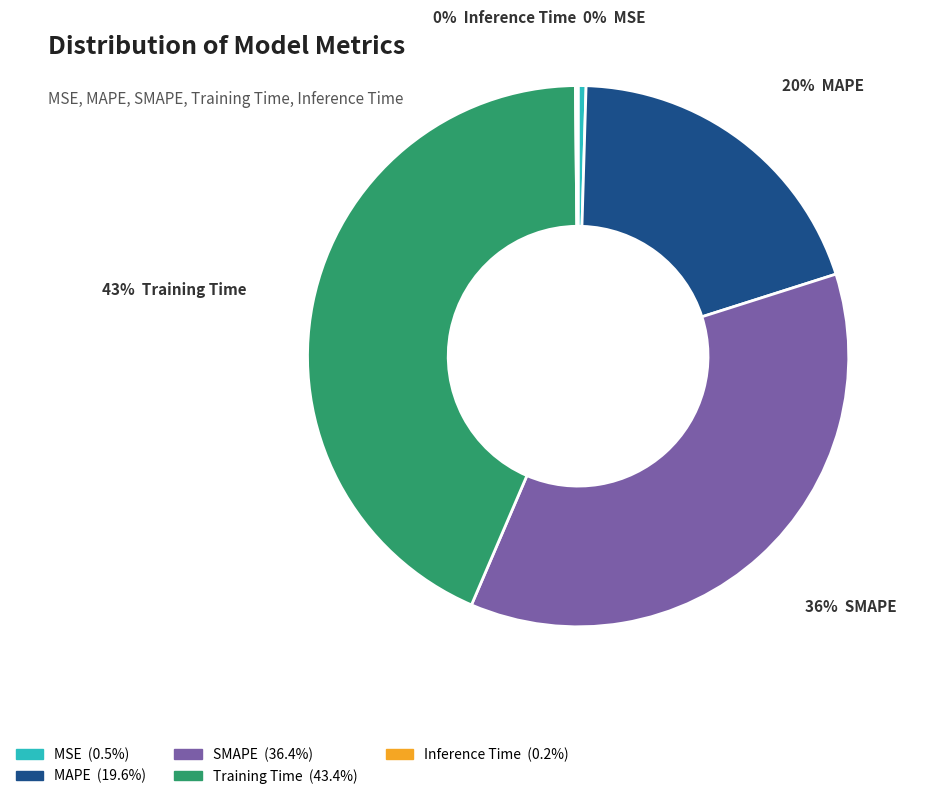

To the nearest percent, what is the average slice percentage?

20%